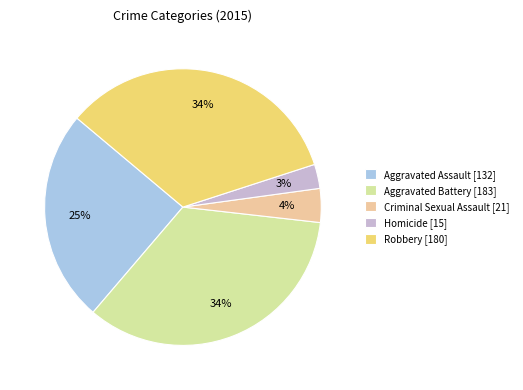

How many segments does this pie chart have?

5